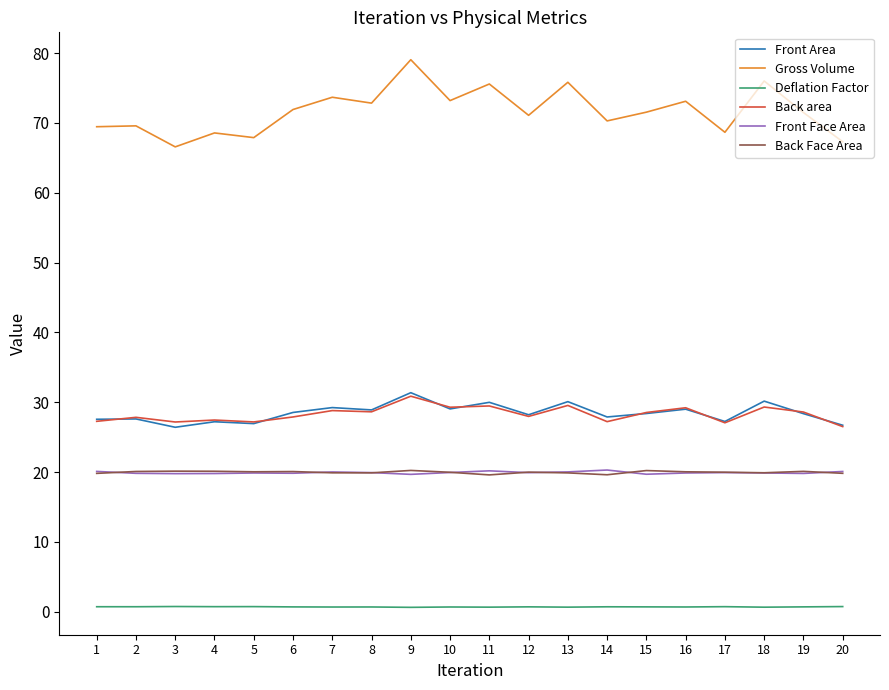

At which category does the chart reach its peak across all series?

9